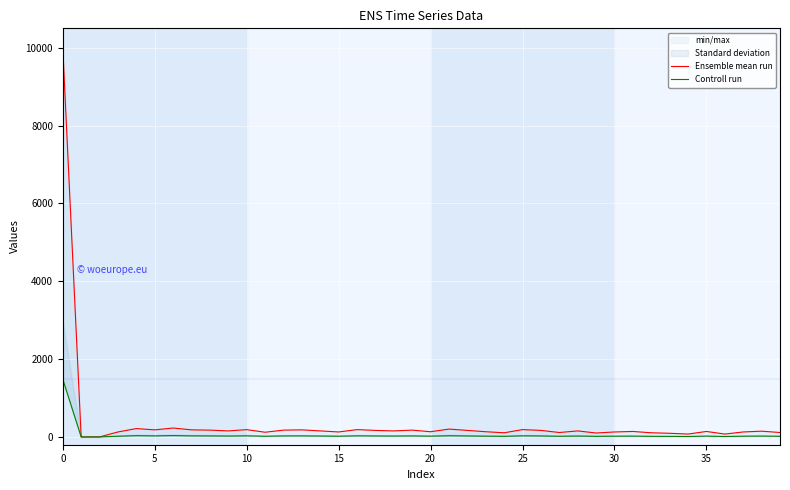

The Controll run series shows 25 at 17. True or false?

True